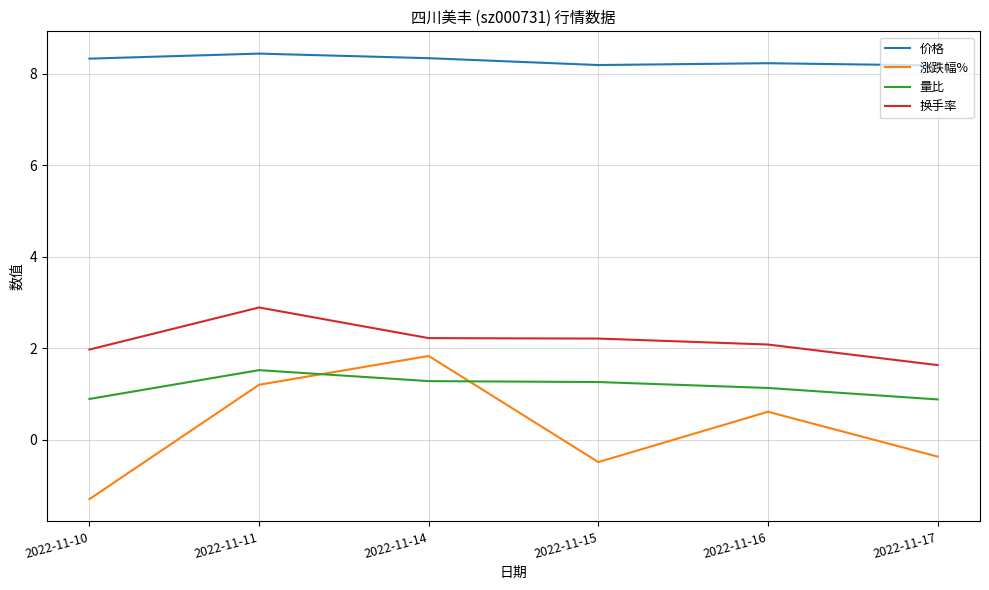

How many intersections are there between 量比 and 涨跌幅%?

2